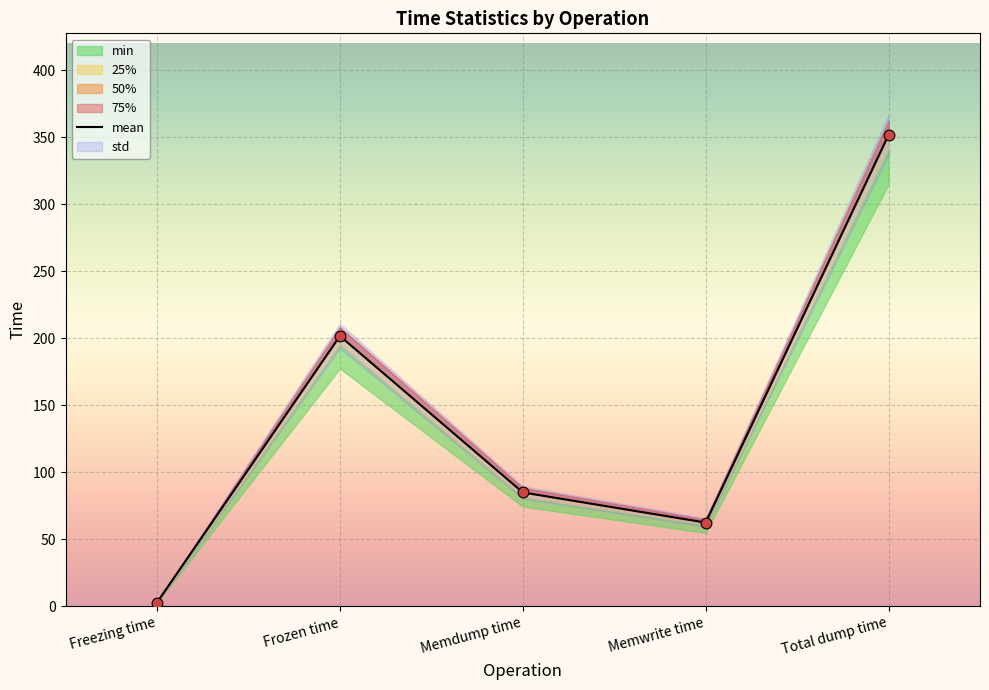

What is the change in value from Memdump time to Memwrite time?

-22.5